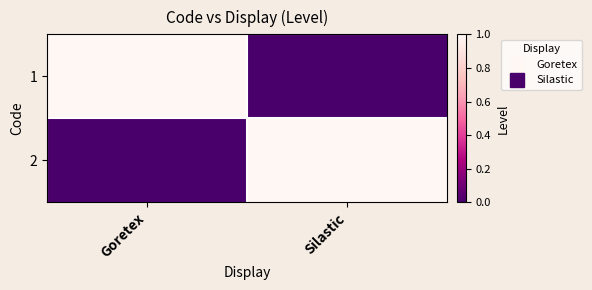

At which category is the sum across all series the highest?

Goretex